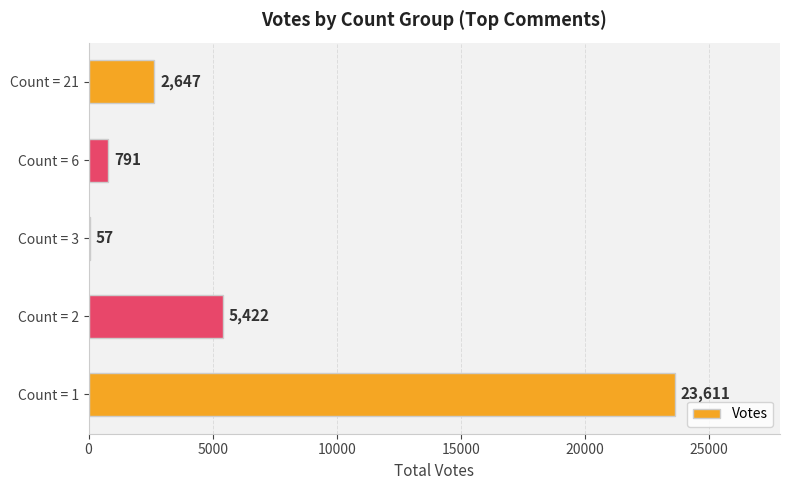

Between Count = 2 and Count = 1, which is larger?

Count = 1